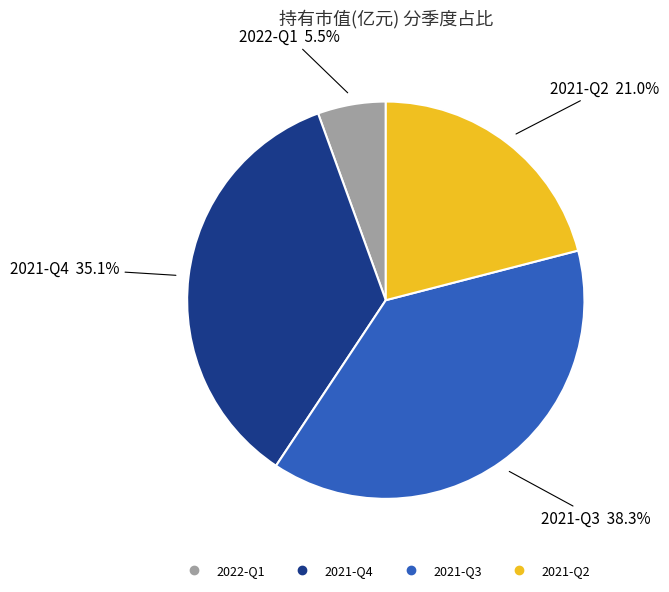

To the nearest percent, what portion does 2021-Q4 represent?

35%